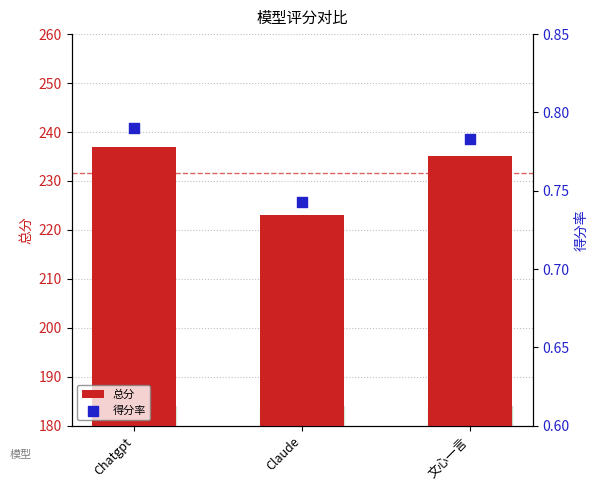

What are all the series names shown in the legend?

总分, 得分率